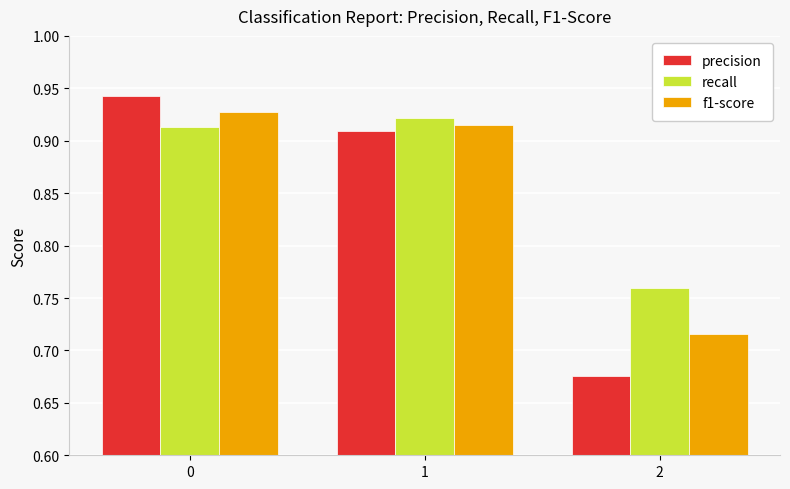

Which category has the lowest value across all series?

2